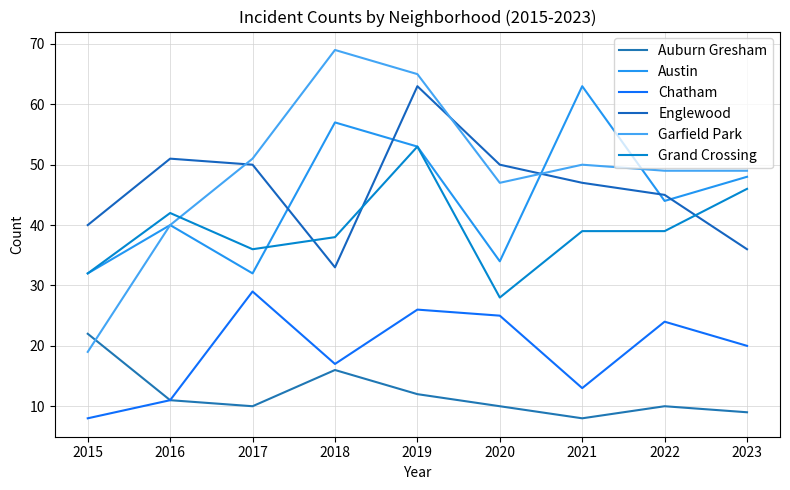

Reading right to left, what are all the values shown in this chart?

Auburn Gresham: 9	10	8	10	12	16	10	11	22
Austin: 48	44	63	34	53	57	32	40	32
Chatham: 20	24	13	25	26	17	29	11	8
Englewood: 36	45	47	50	63	33	50	51	40
Garfield Park: 49	49	50	47	65	69	51	40	19
Grand Crossing: 46	39	39	28	53	38	36	42	32